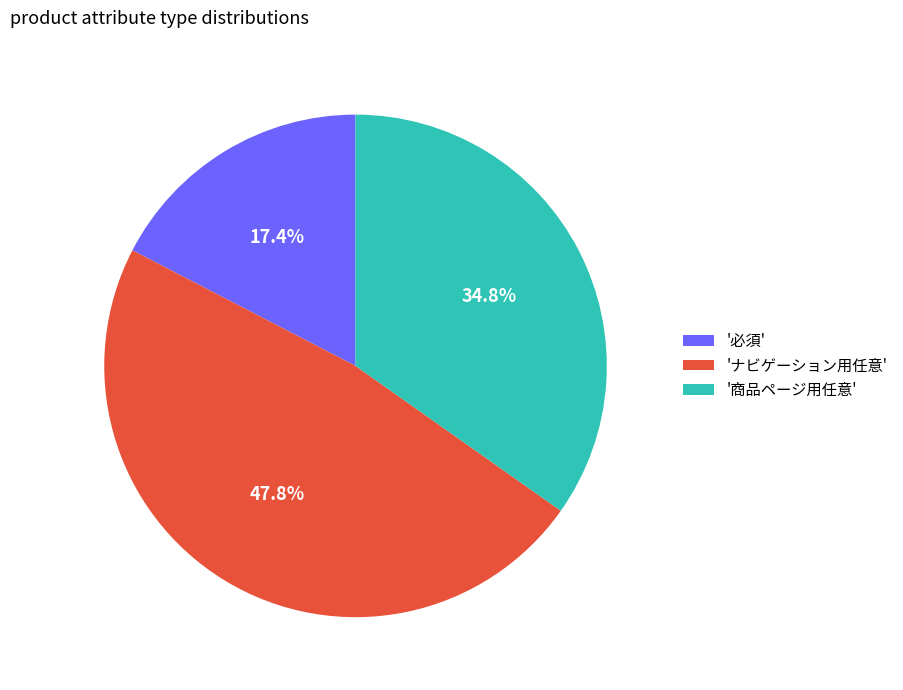

Which slice is the largest?

'ナビゲーション用任意'